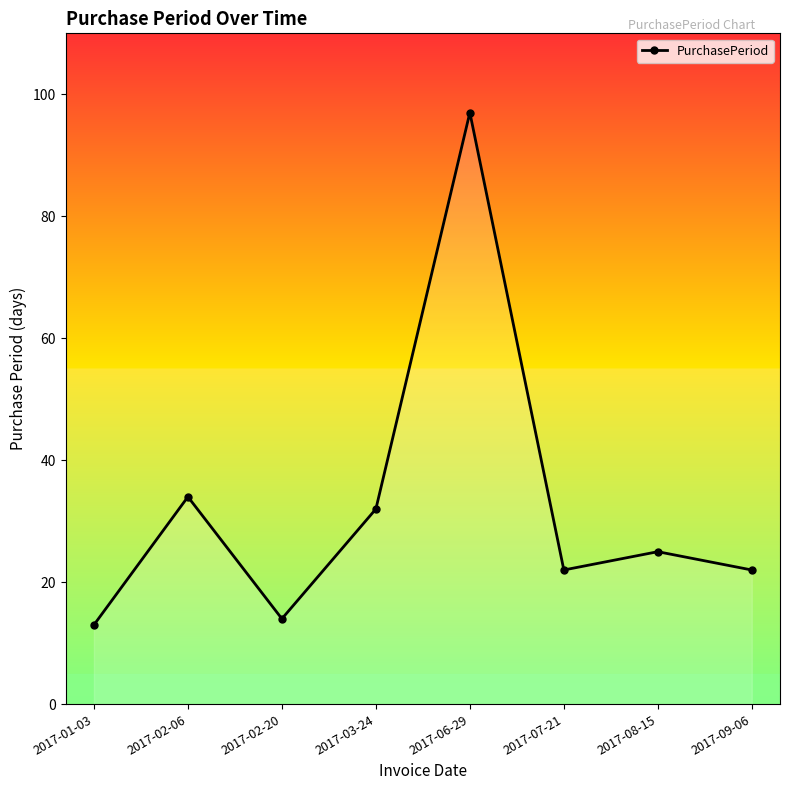

What is the difference between the values at 2017-09-06 and 2017-08-15?

3